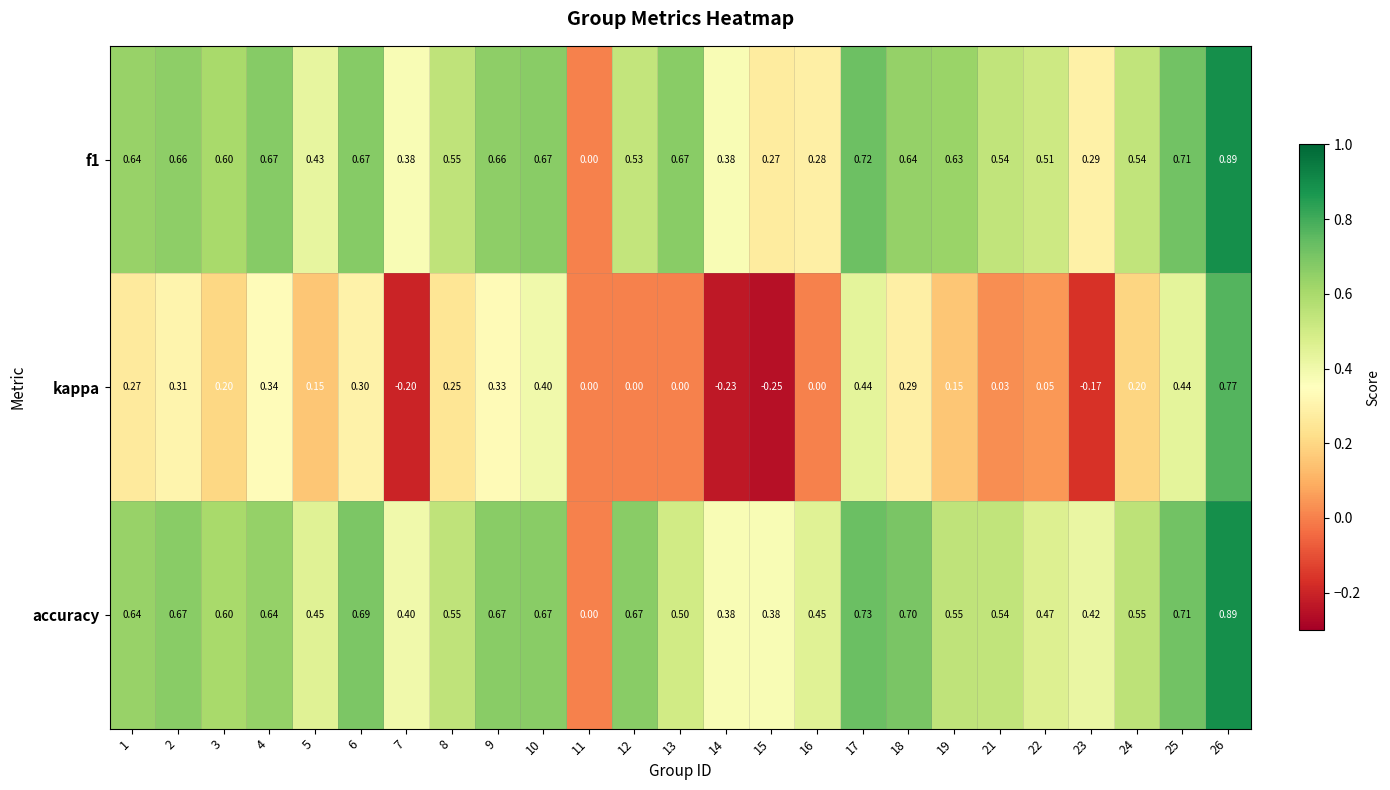

Which series has the largest range (max minus min)?

kappa